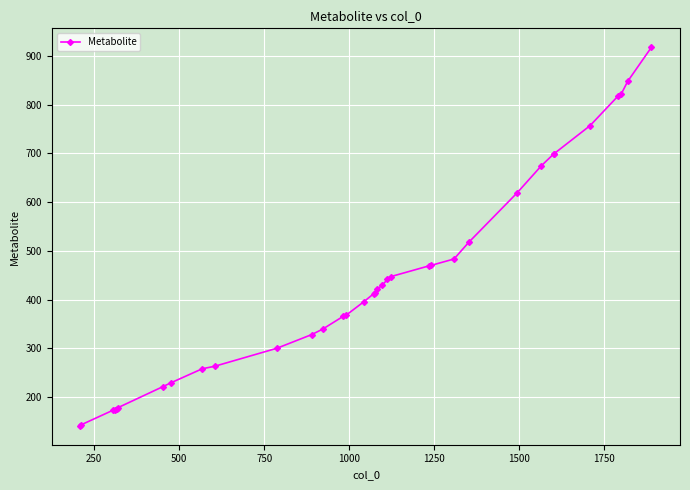

What is the value of the 10th point from the left?

263.1